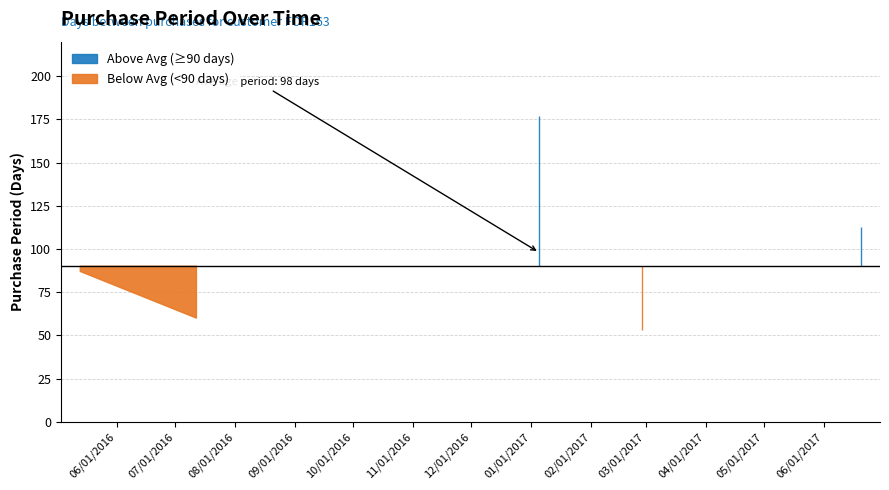

Reading right to left, transcribe all the data shown in this chart.

2017-06-20=113	2017-02-27=53	2017-01-05=177	2016-07-12=60	2016-05-13=87